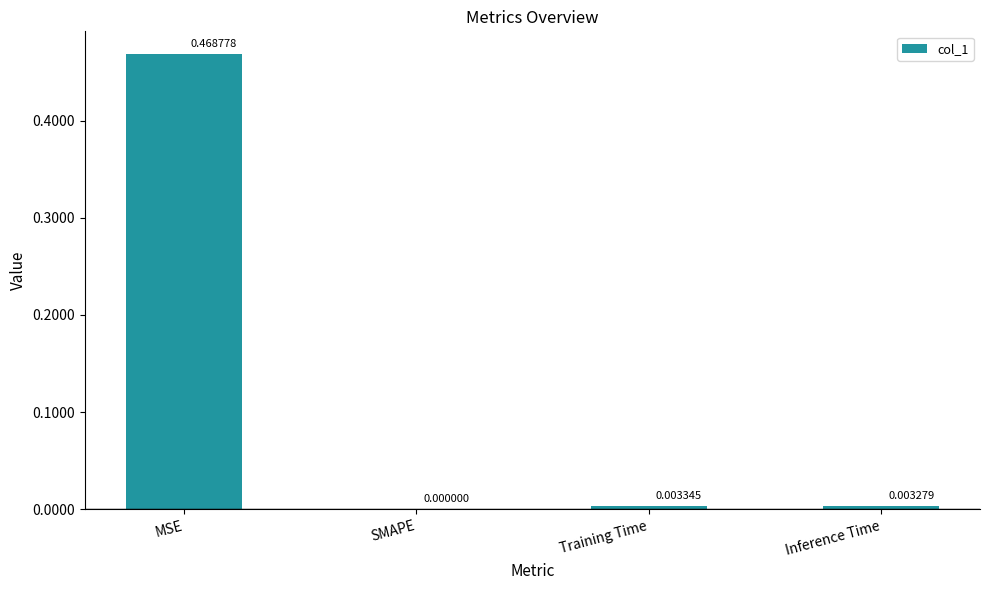

What is the change in value from MSE to SMAPE?

-0.5